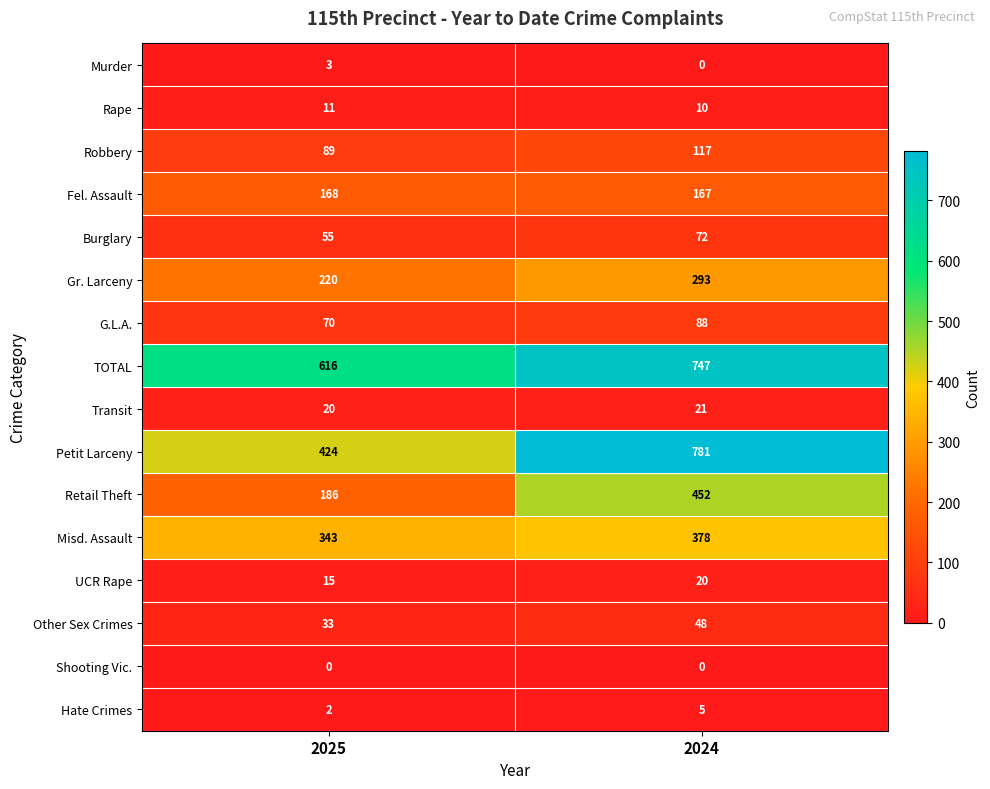

List the series in order of their peak value, highest first.

Petit Larceny, TOTAL, Retail Theft, Misd. Assault, Gr. Larceny, Fel. Assault, Robbery, G.L.A., Burglary, Other Sex Crimes, Transit, UCR Rape, Rape, Hate Crimes, Murder, Shooting Vic.